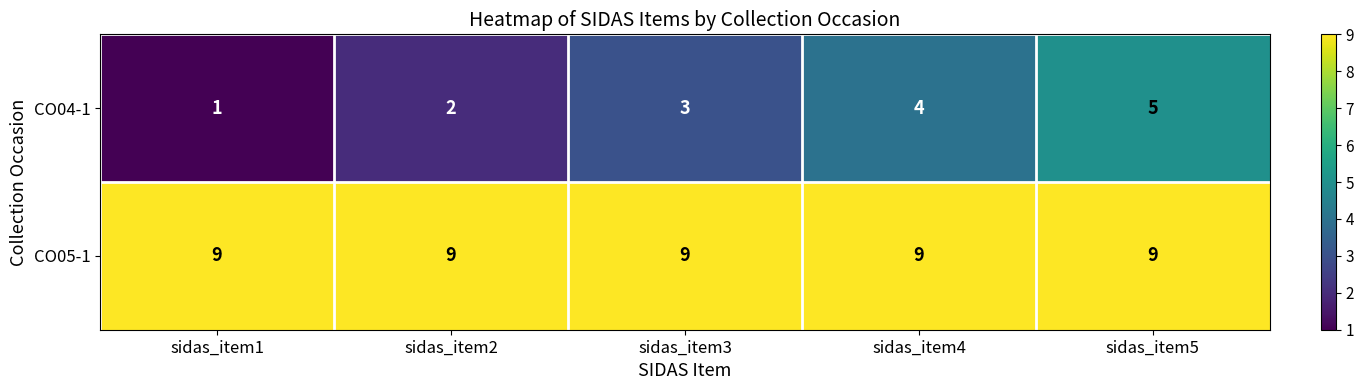

Read the CO04-1 value at sidas_item3.

3